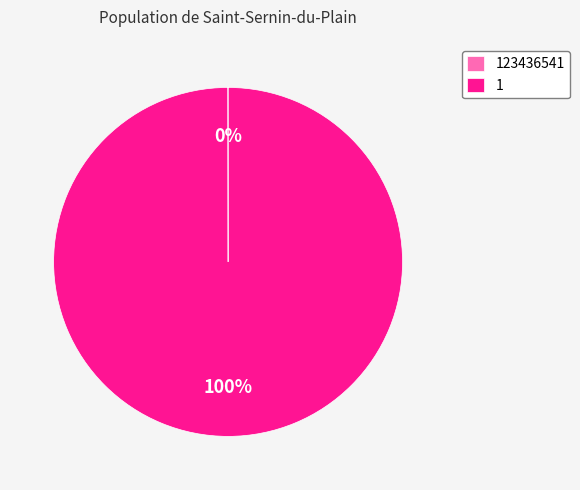

The 1 slice represents 100% of the pie. True or false?

True